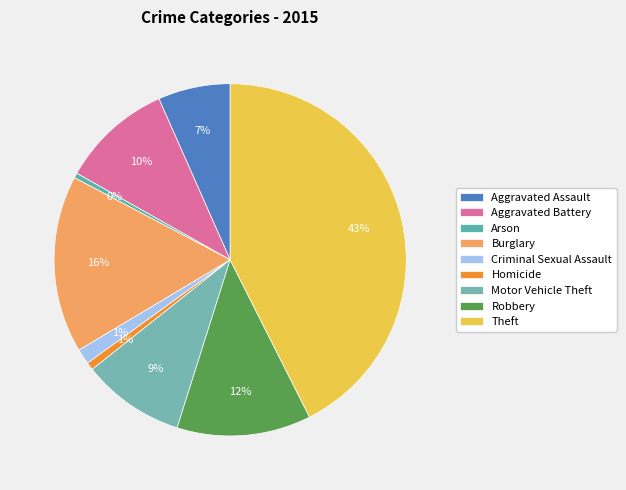

Which has a higher value, Aggravated Assault or Motor Vehicle Theft?

Motor Vehicle Theft